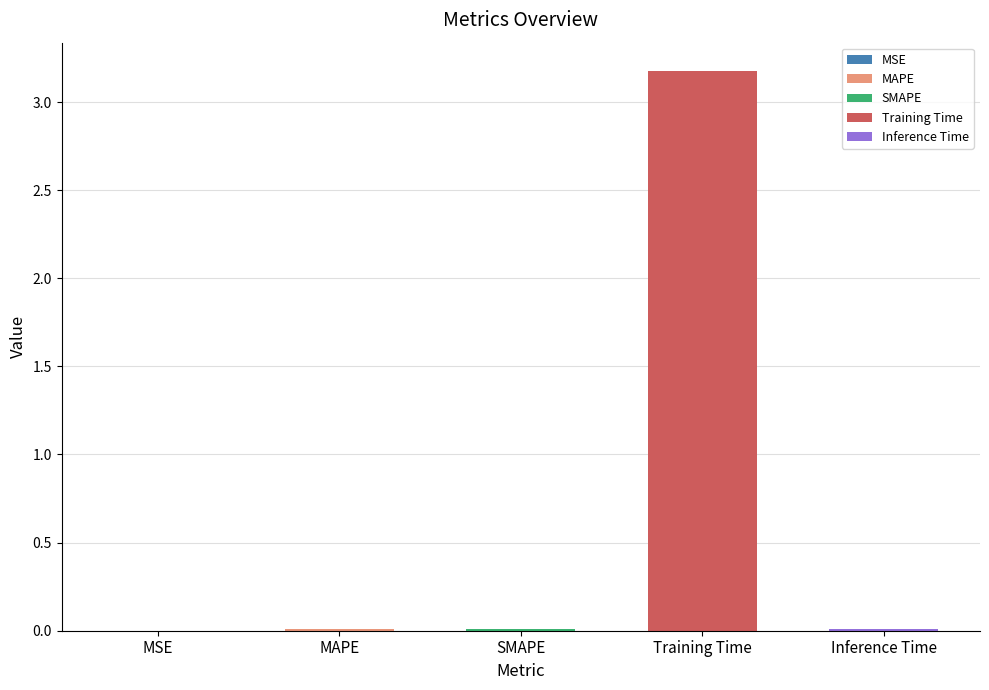

The chart shows a value of 3.2 at Training Time. True or false?

True